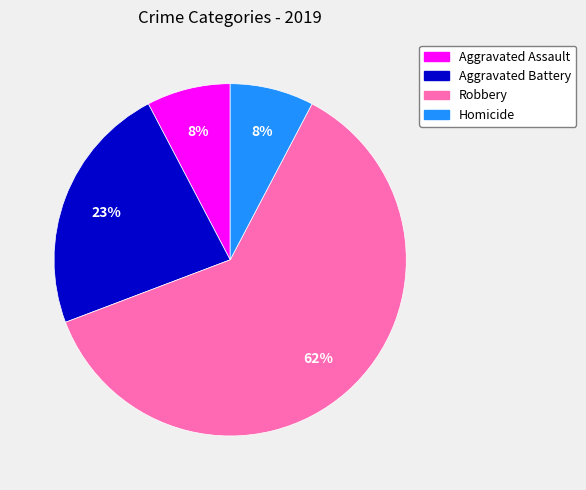

Does Aggravated Assault represent more than half of the total?

No